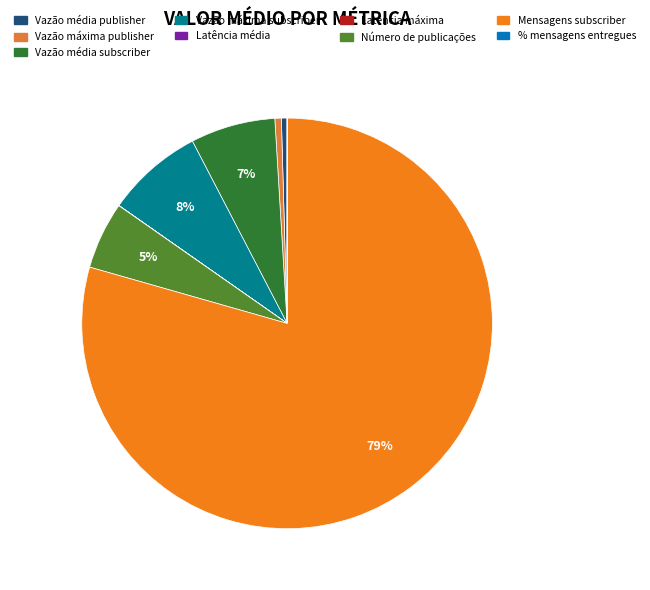

Does any single category account for the majority?

Yes